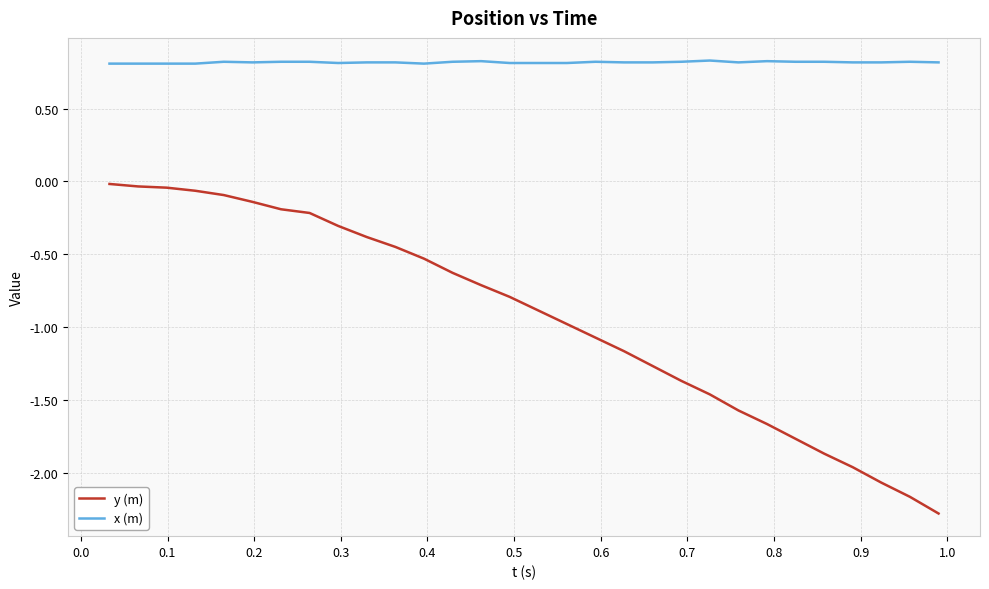

What is the greatest value displayed?

0.8